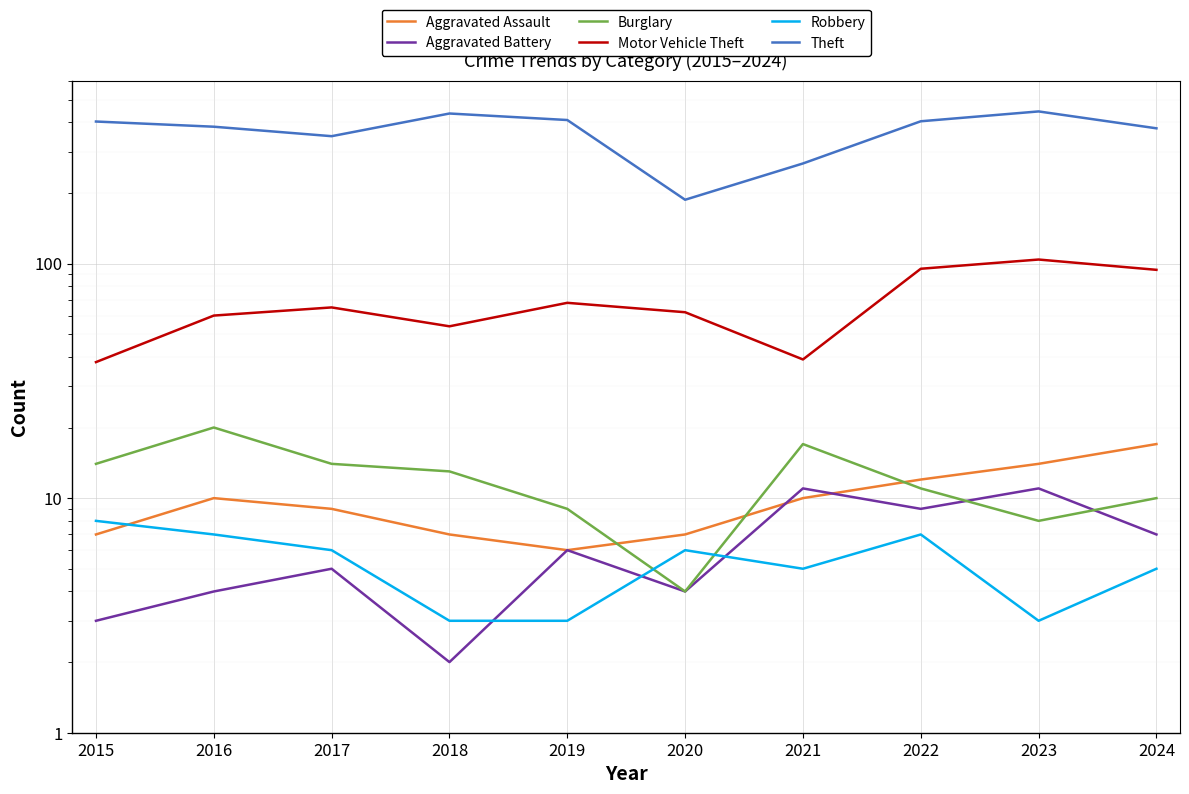

At which category does the chart reach its minimum across all series?

2018